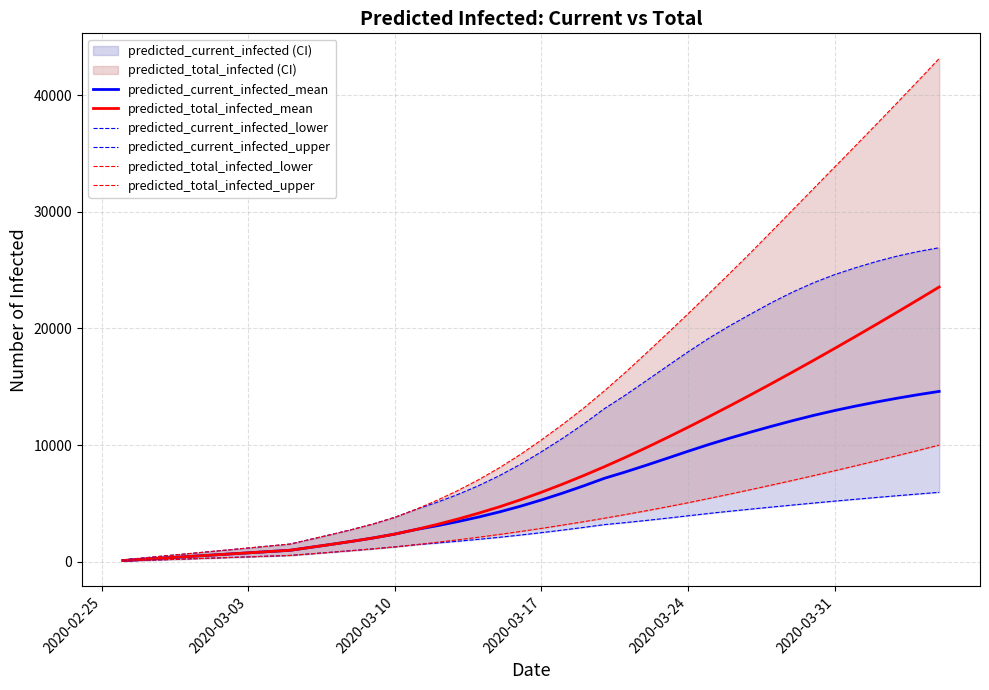

Which series has the widest spread of values?

predicted_total_infected_upper